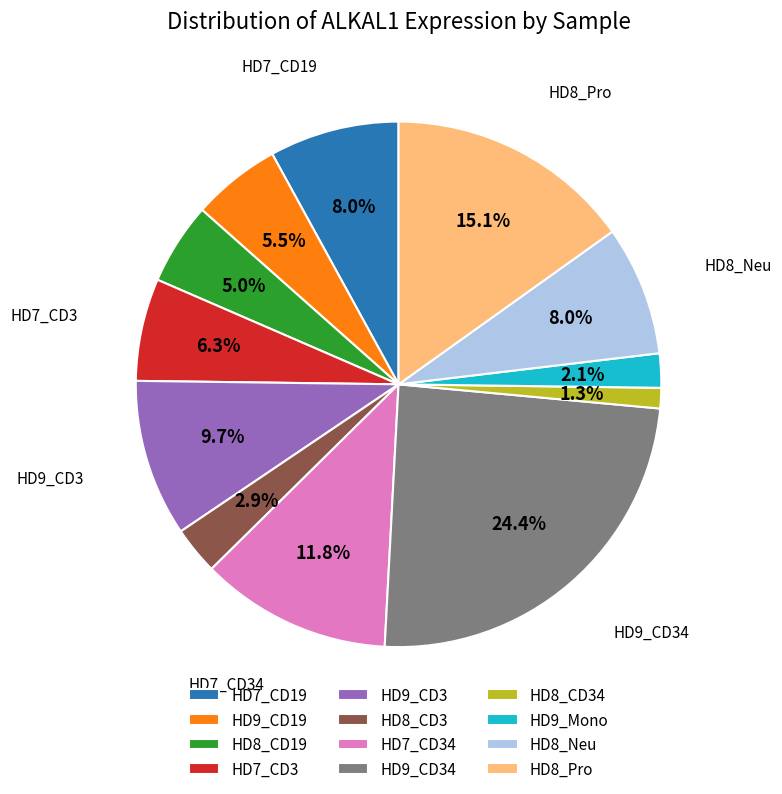

Count the number of slices in the pie.

12